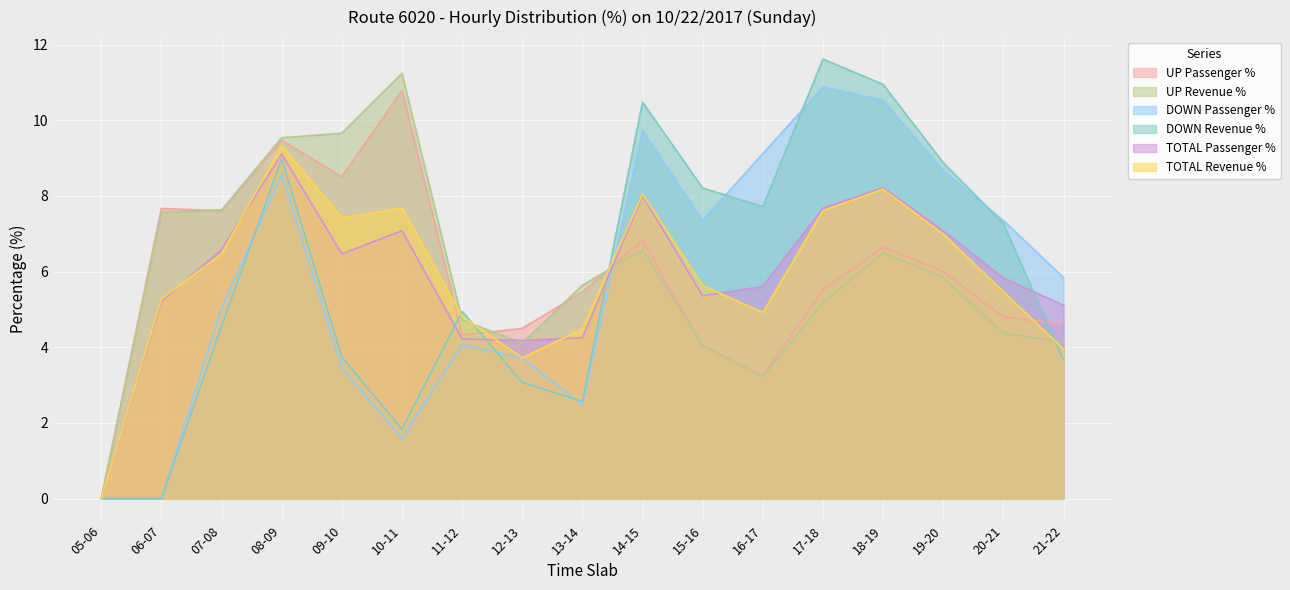

Is the value of TOTAL Passenger % at 15-16 greater than the value of UP Revenue % at 12-13?

Yes